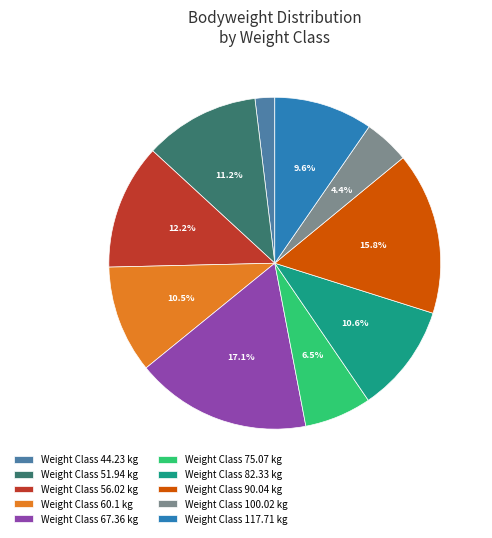

Which slice is the largest?

Weight Class 67.36 kg